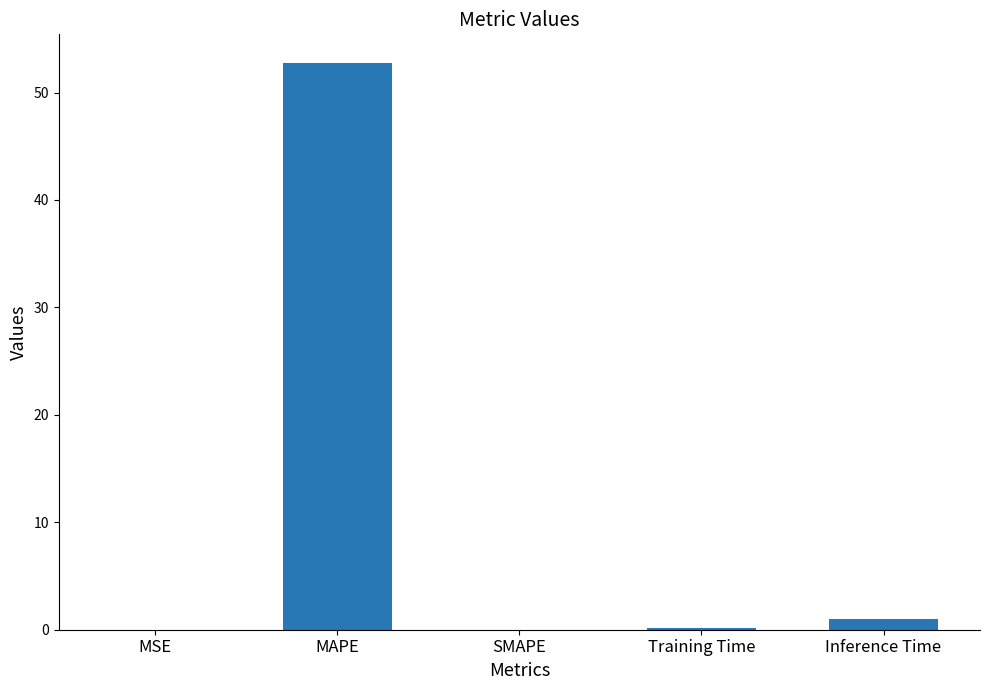

What is the sum of all values?

54.0